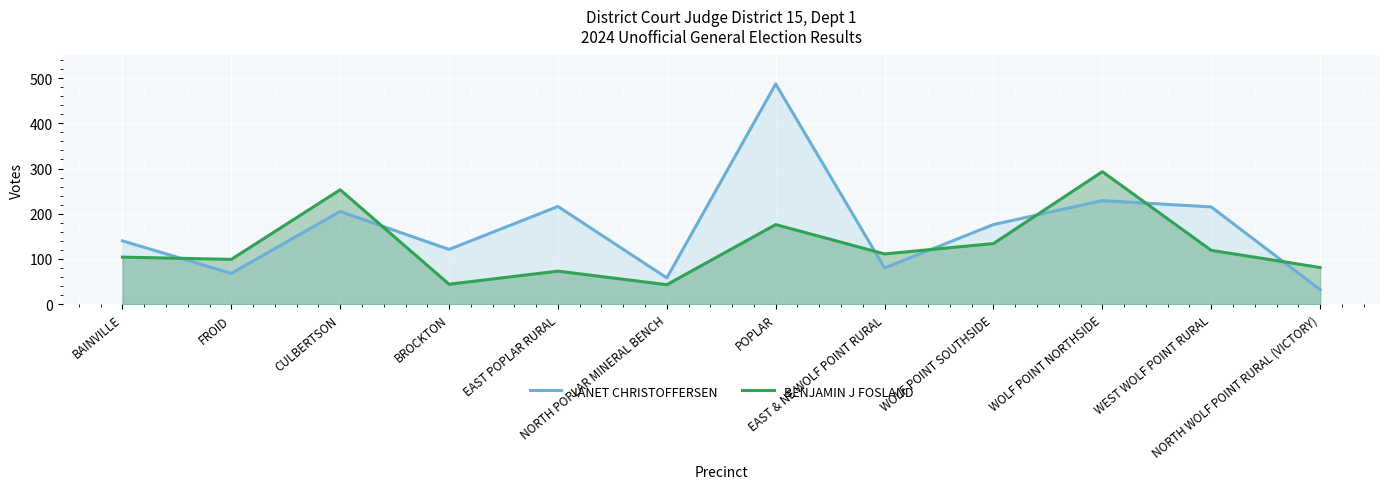

How many data points in BENJAMIN J FOSLAND are above 111?

5